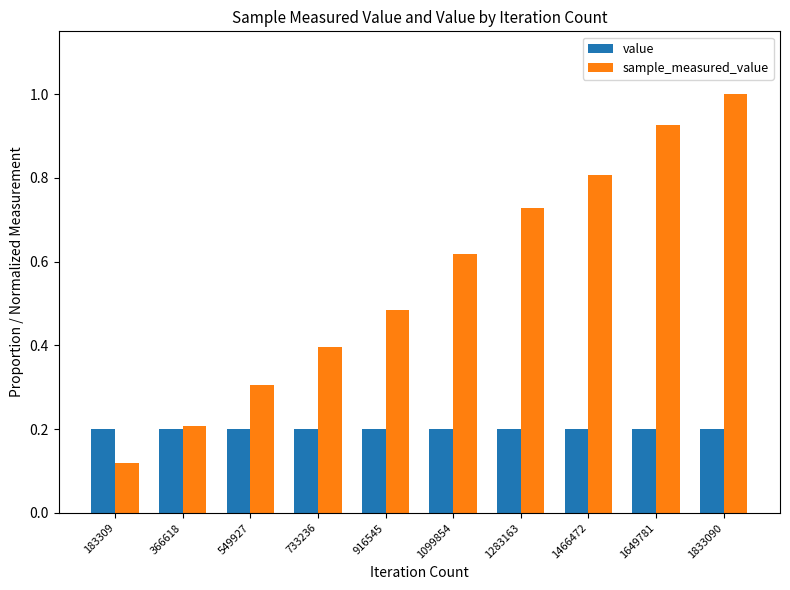

What is the total value across all series at 1466472?

1.0